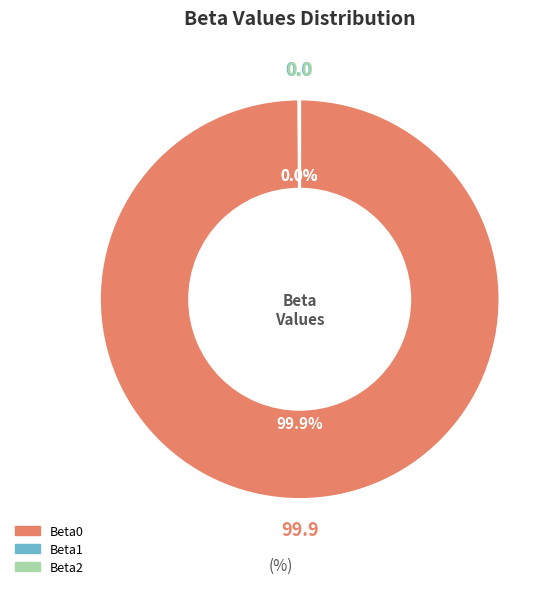

Is there any slice that represents more than half of the pie?

Yes